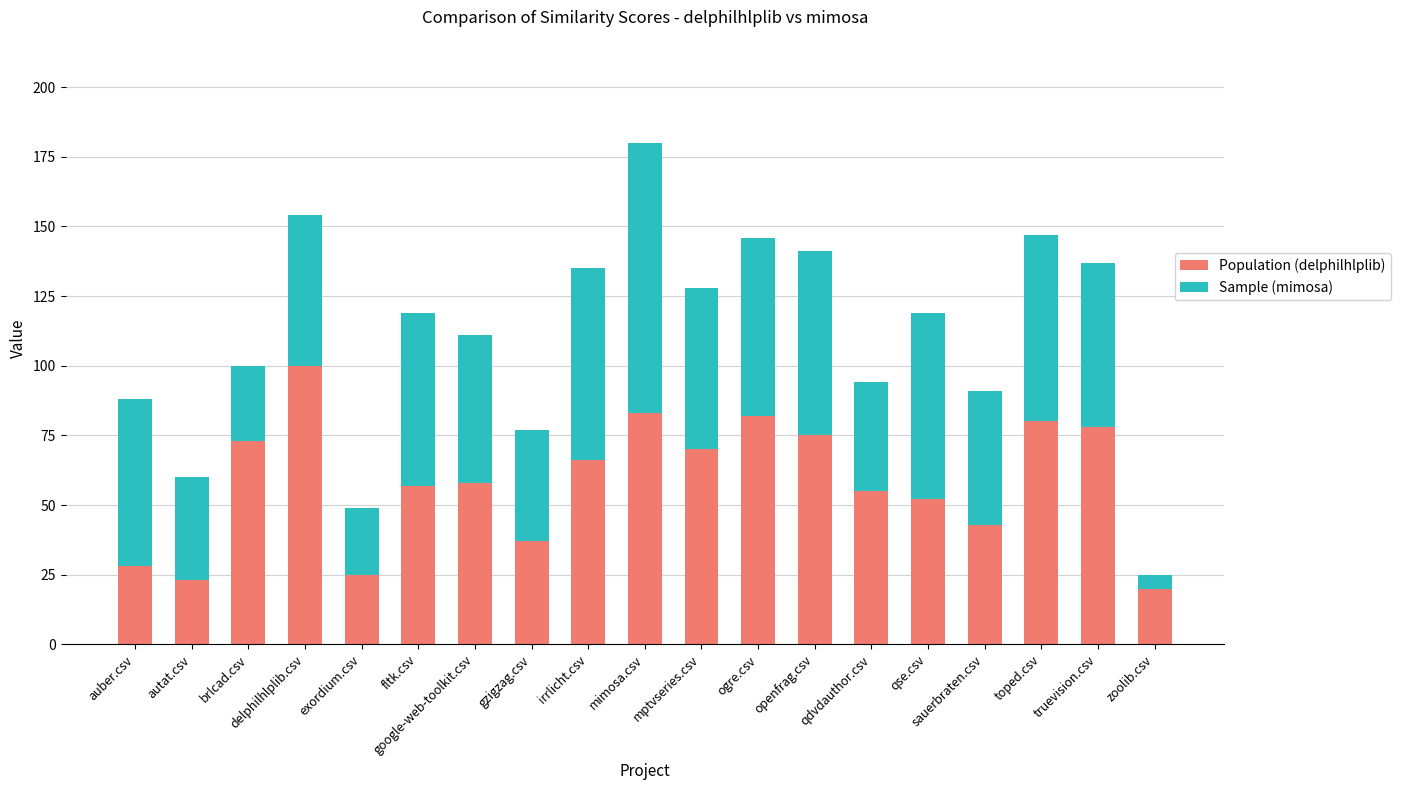

What is the total value across all series at irrlicht.csv?

135.0